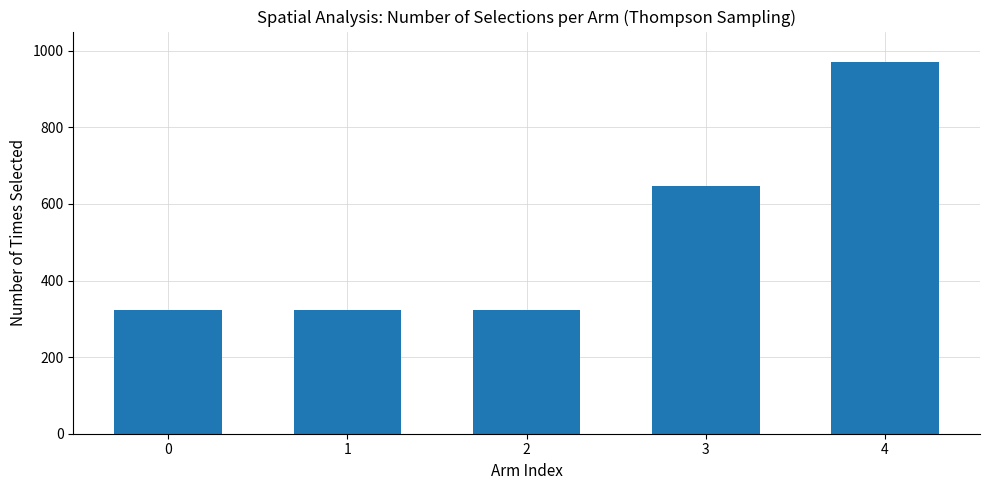

The chart shows a value of 323.3 at 2. True or false?

True